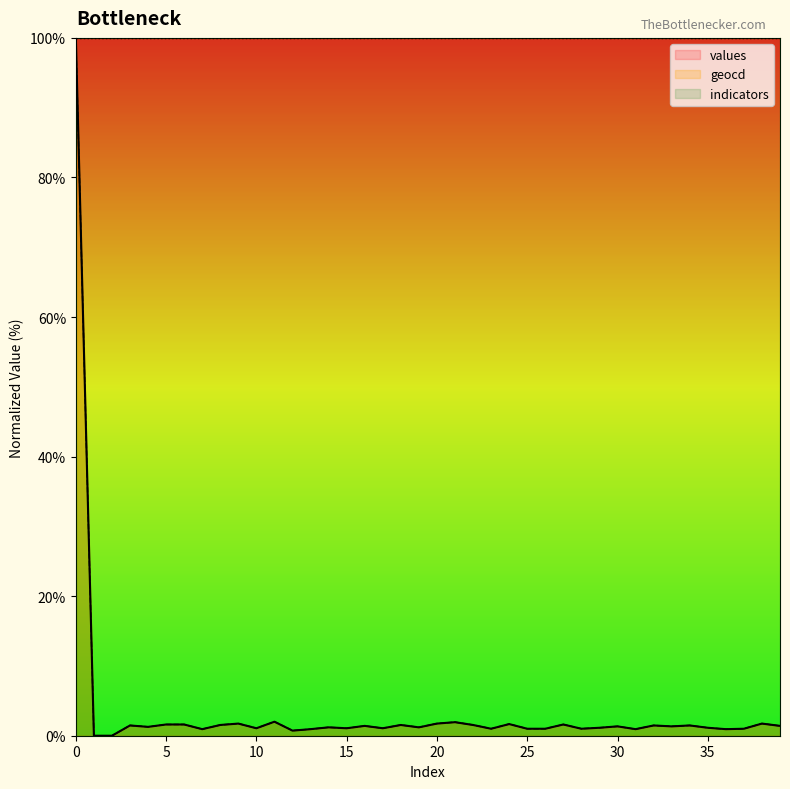

List the series in order of their peak value, highest first.

values, geocd